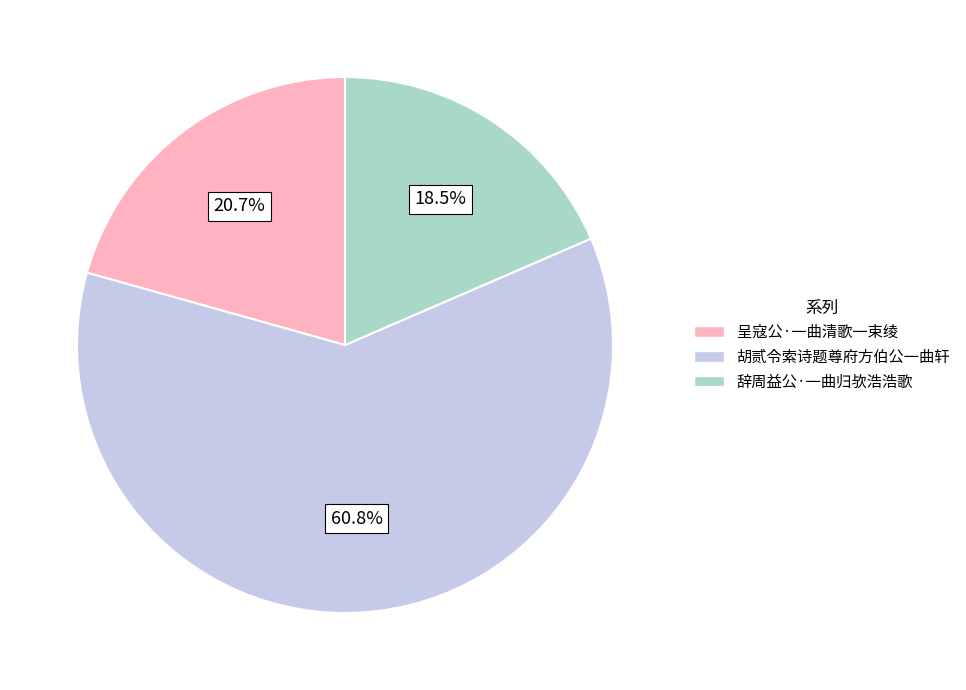

How many slices are in this pie chart?

3